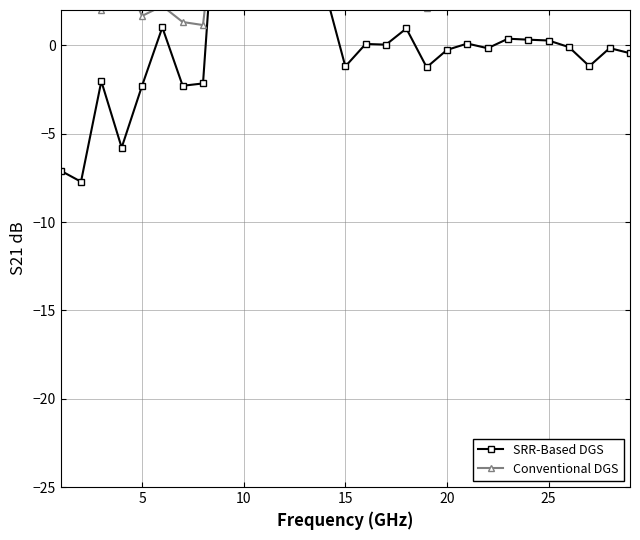

How many interior local valleys does the Conventional DGS series have?

8